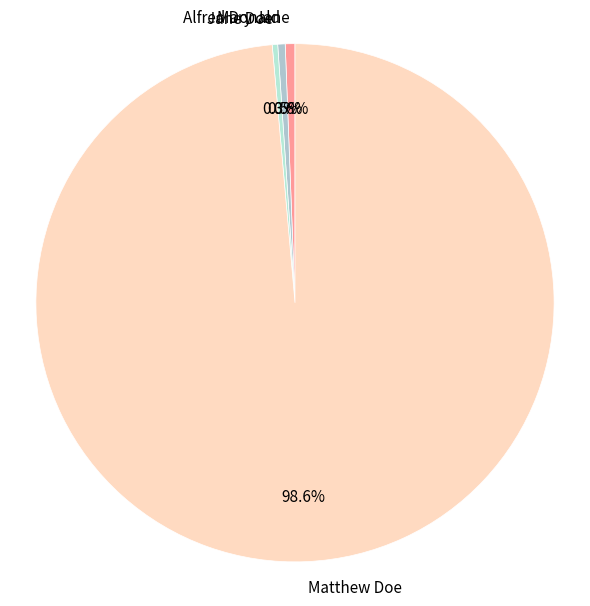

Which slice is the largest?

Matthew Doe